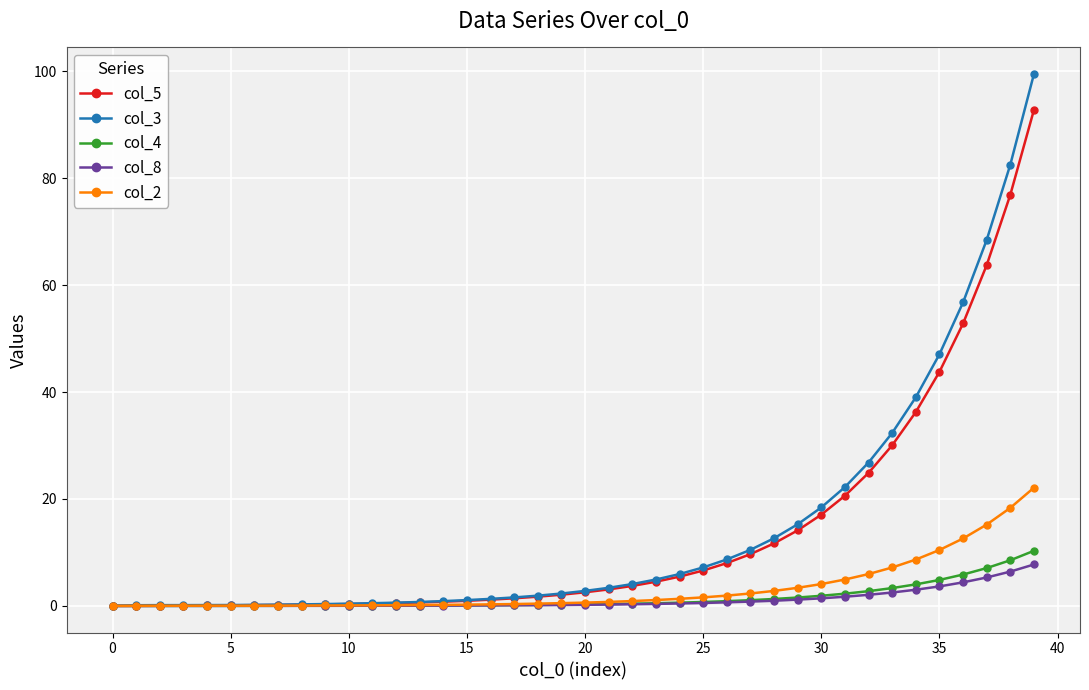

What is the maximum value for col_5?

92.8